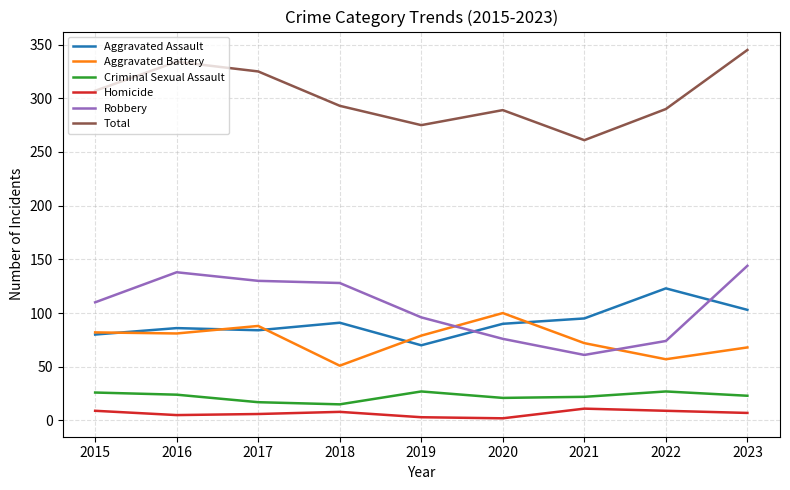

What are all the series names shown in the legend?

Aggravated Assault, Aggravated Battery, Criminal Sexual Assault, Homicide, Robbery, Total